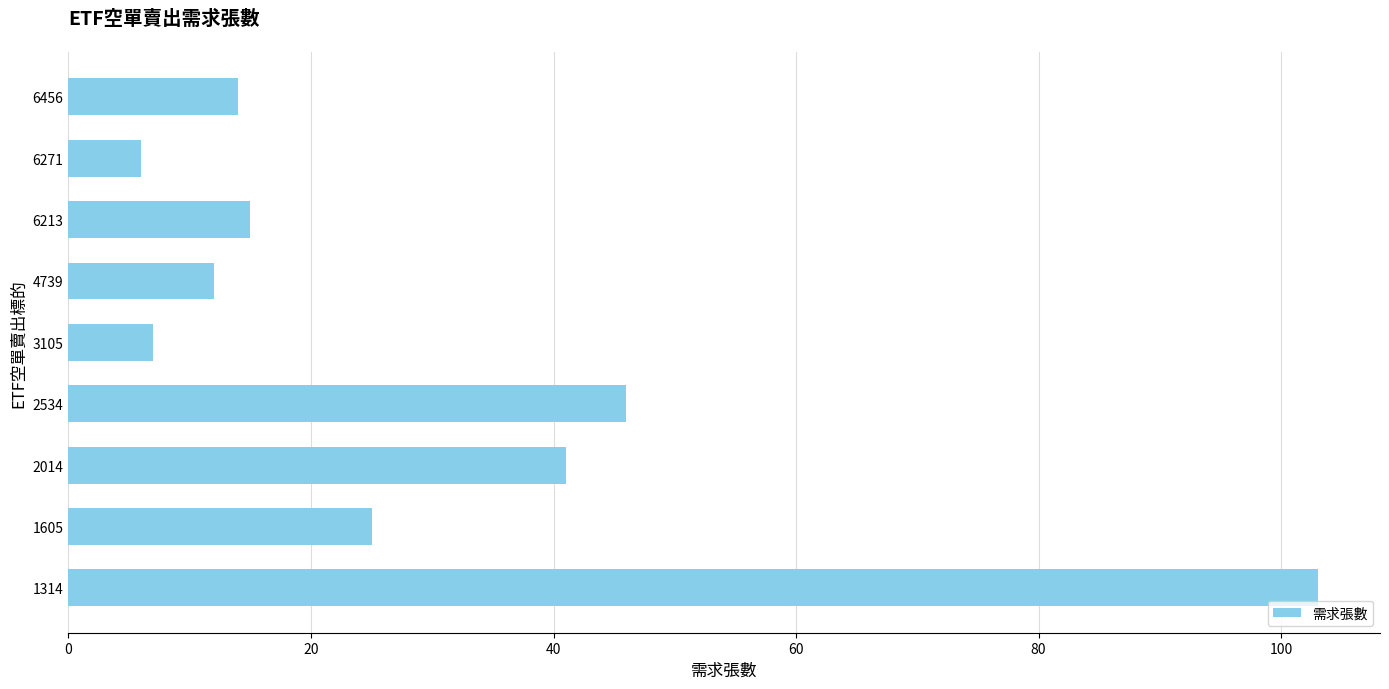

True or false: the data shows 22 at 2014.

False